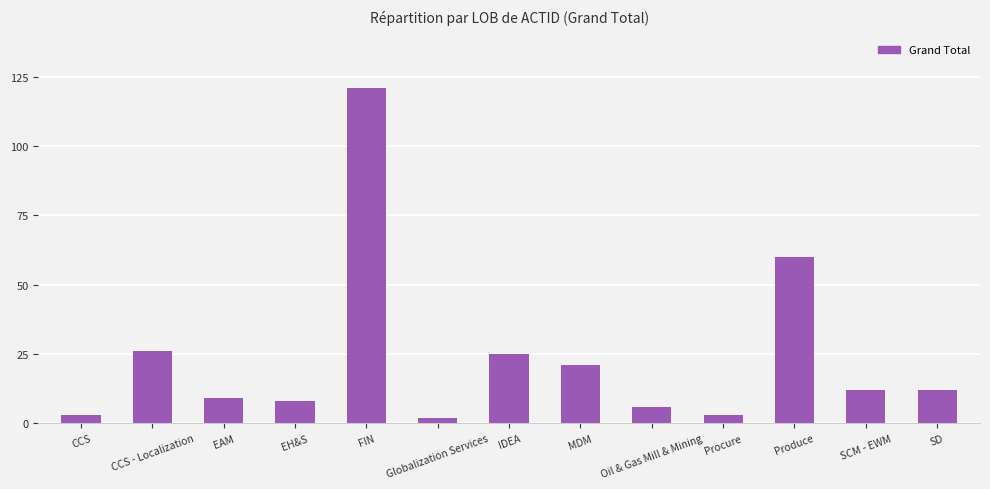

Are the bars grouped side by side (vs. stacked)?

No